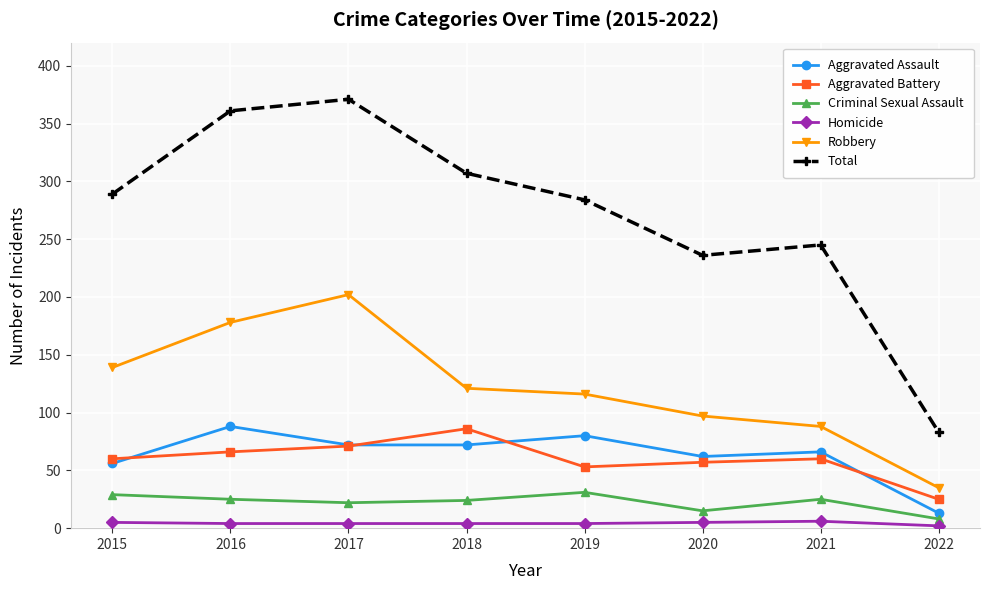

What is the maximum value shown in the chart?

371